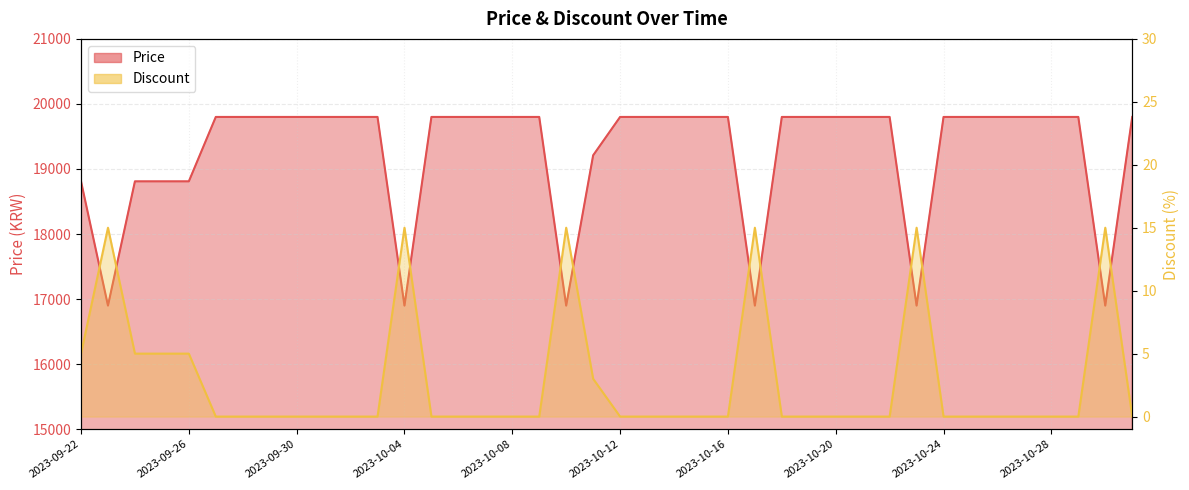

Which series has the largest total across all categories?

Price